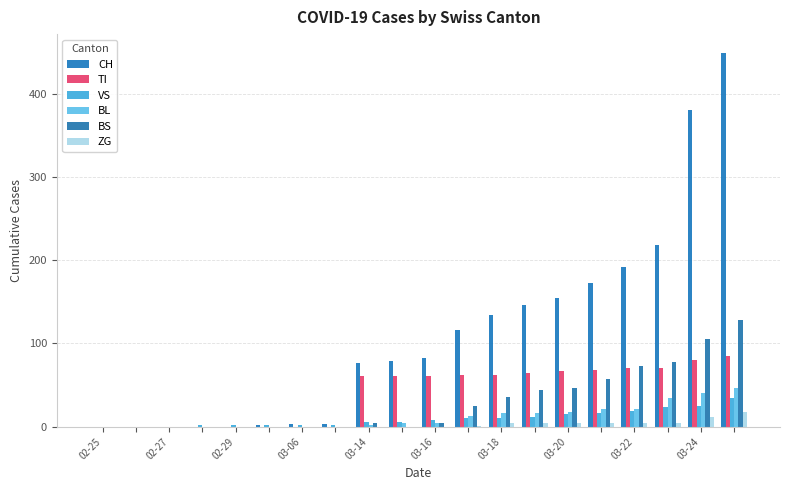

What are all the series names shown in the legend?

CH, TI, VS, BL, BS, ZG